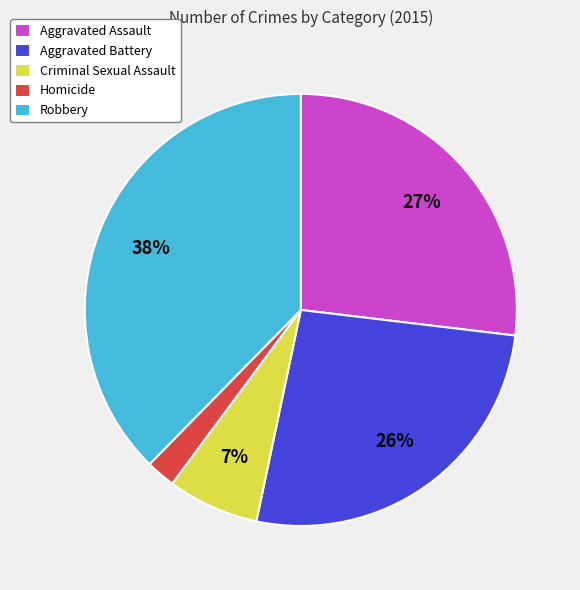

Does Robbery account for over 50% of the chart?

No